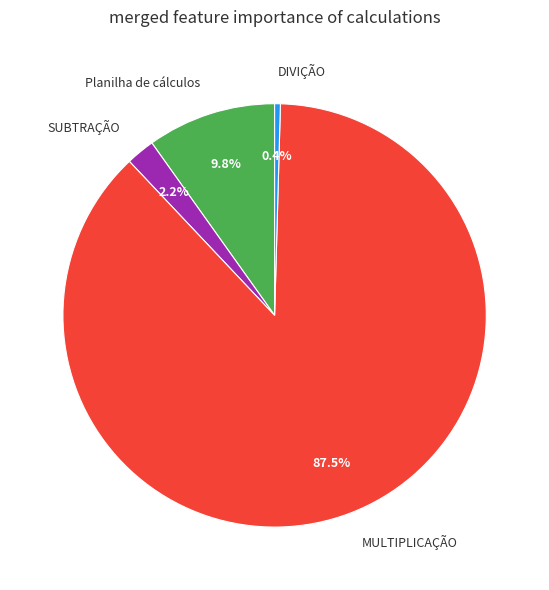

Does MULTIPLICAÇÃO represent more than half of the total?

Yes